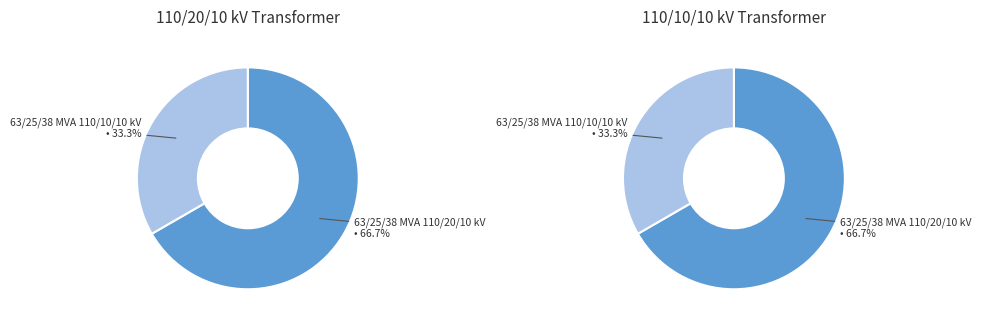

Which has a higher value, 63/25/38 MVA 110/10/10 kV or 63/25/38 MVA 110/20/10 kV?

63/25/38 MVA 110/20/10 kV